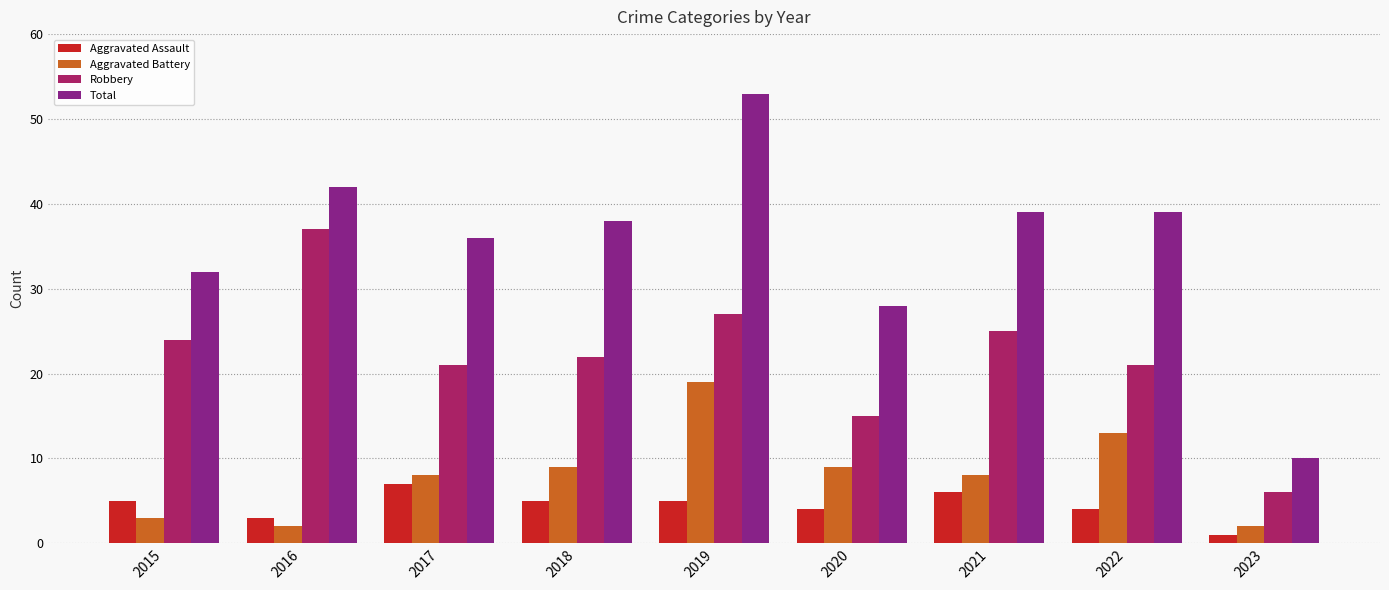

What are all the series names shown in the legend?

Aggravated Assault, Aggravated Battery, Robbery, Total